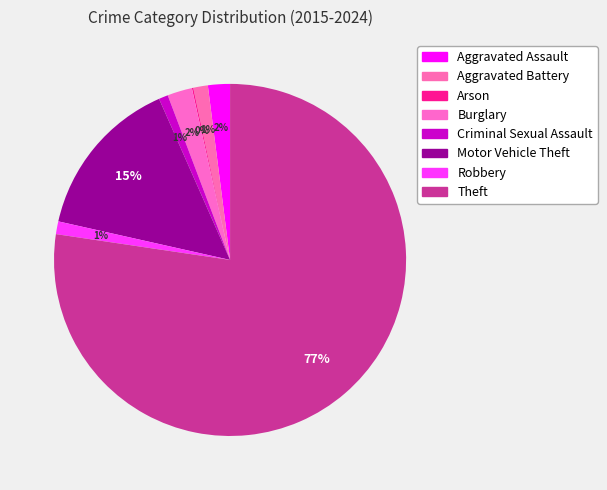

How many slices are in this pie chart?

8